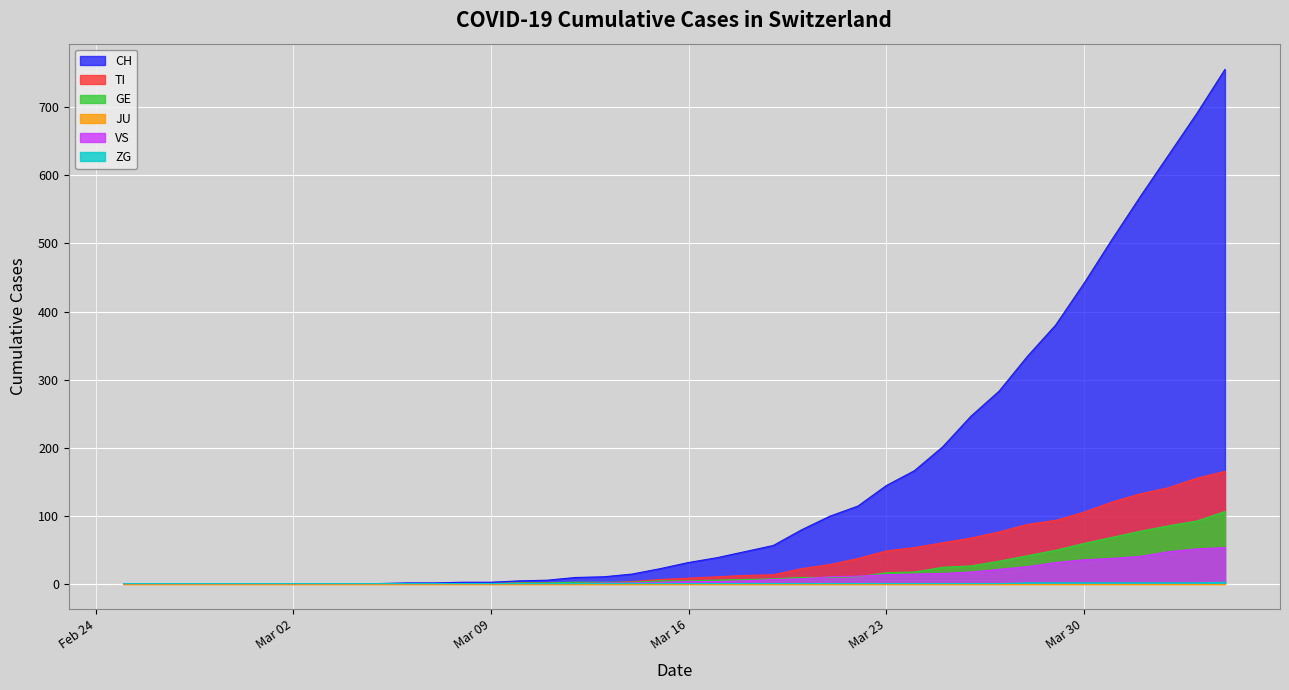

What is the highest value of the GE series?

106